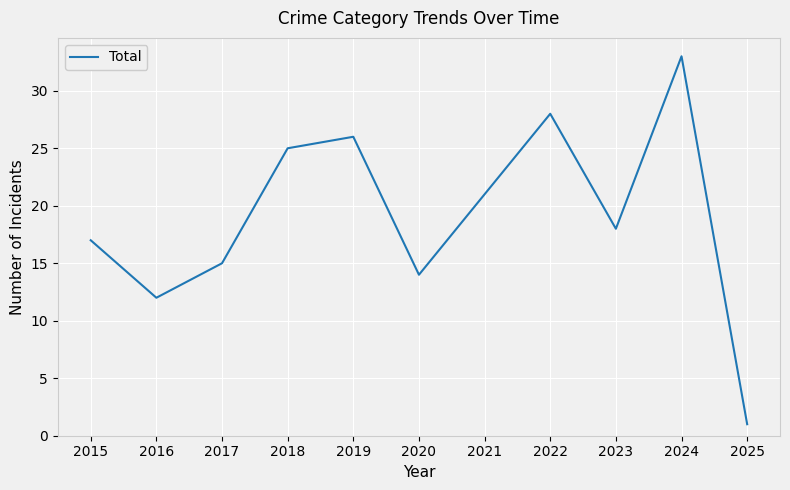

True or false: the data shows 17 at 2022.

False